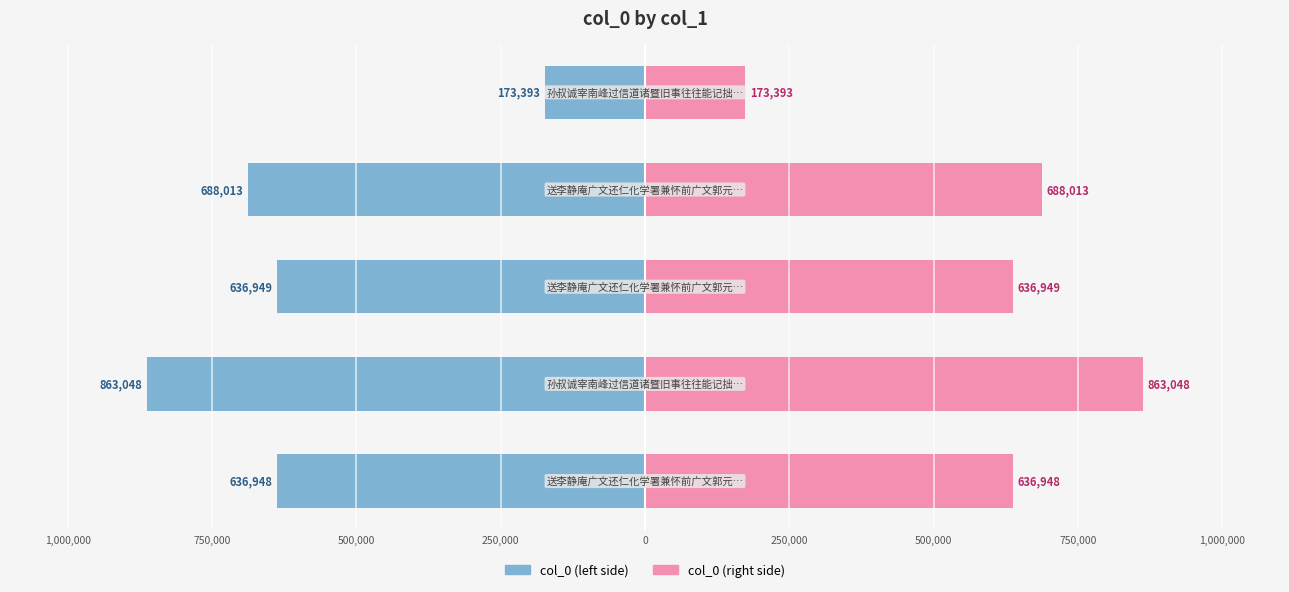

Does the chart contain any negative values?

Yes